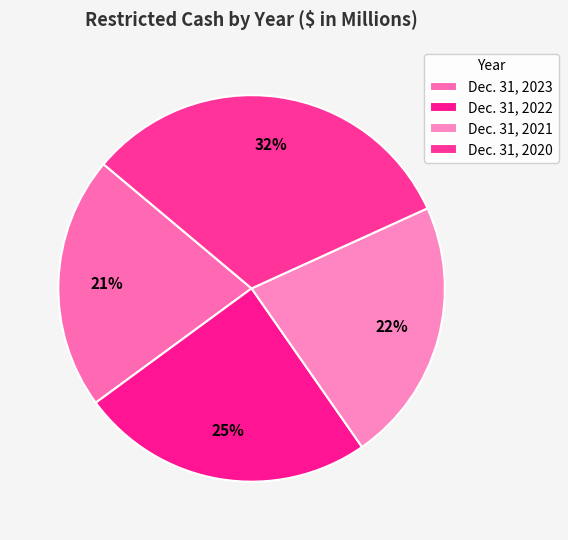

Rank the categories by value from lowest to highest.

Dec. 31, 2023, Dec. 31, 2021, Dec. 31, 2022, Dec. 31, 2020